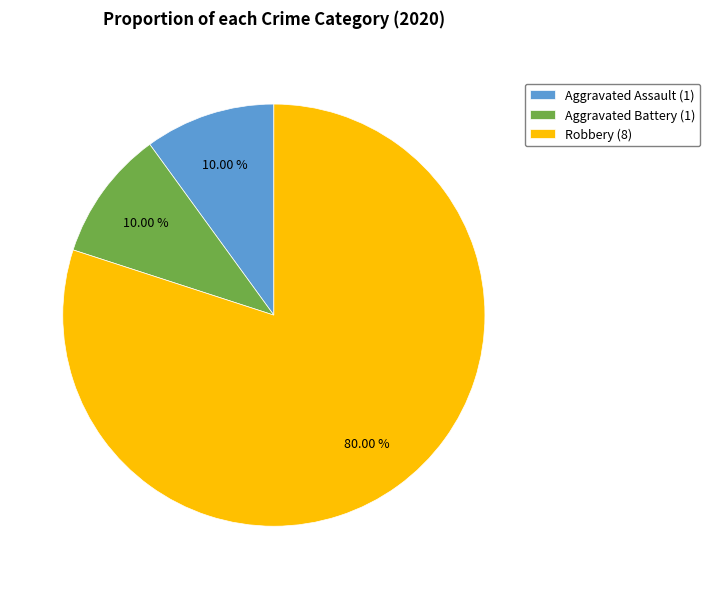

How many segments does this pie chart have?

3